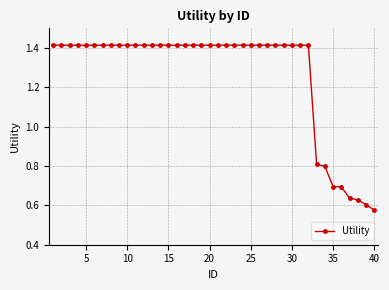

What is the average value?

1.3